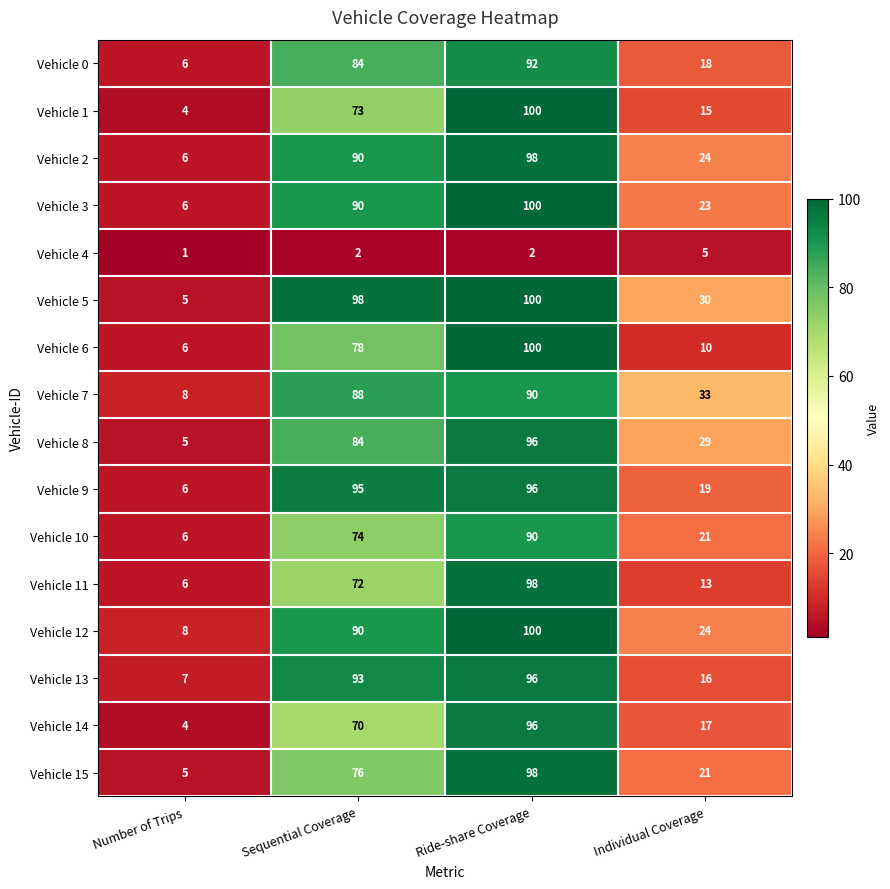

What is the smallest value displayed?

1